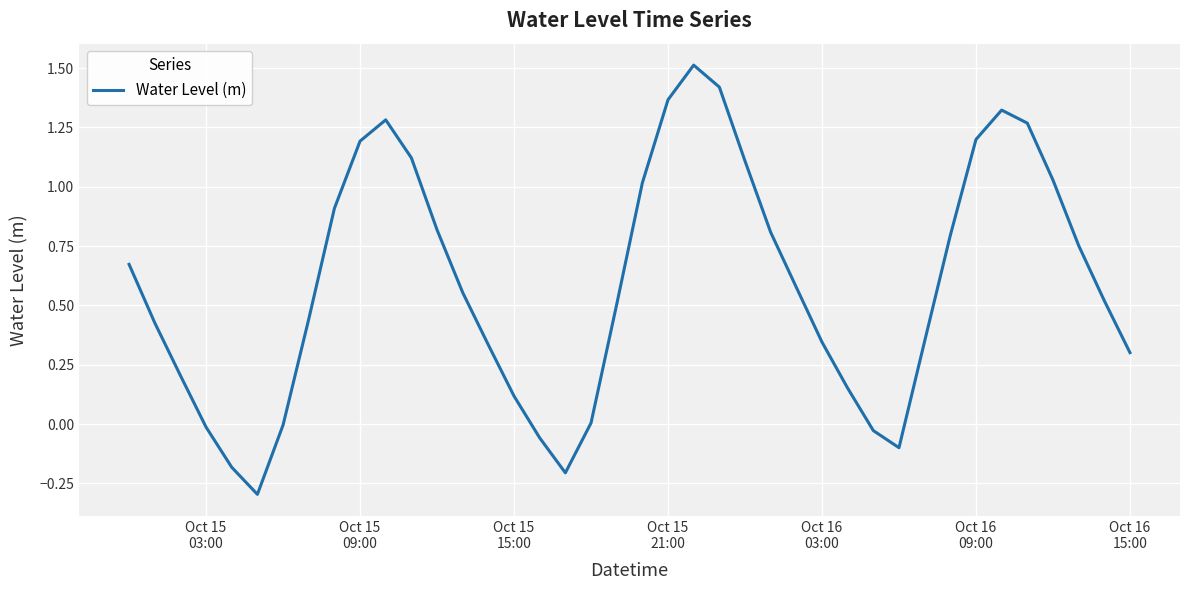

What is the difference between the maximum and minimum values?

1.8